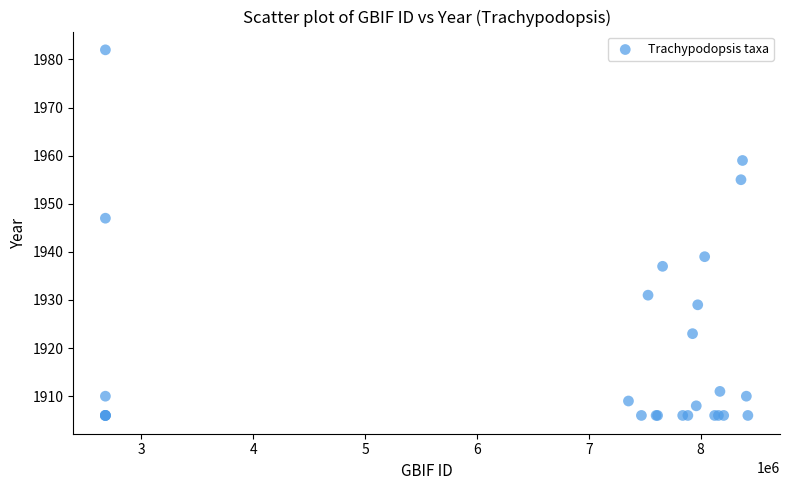

What Y value in the scatter plot is closest to 1944?

1947